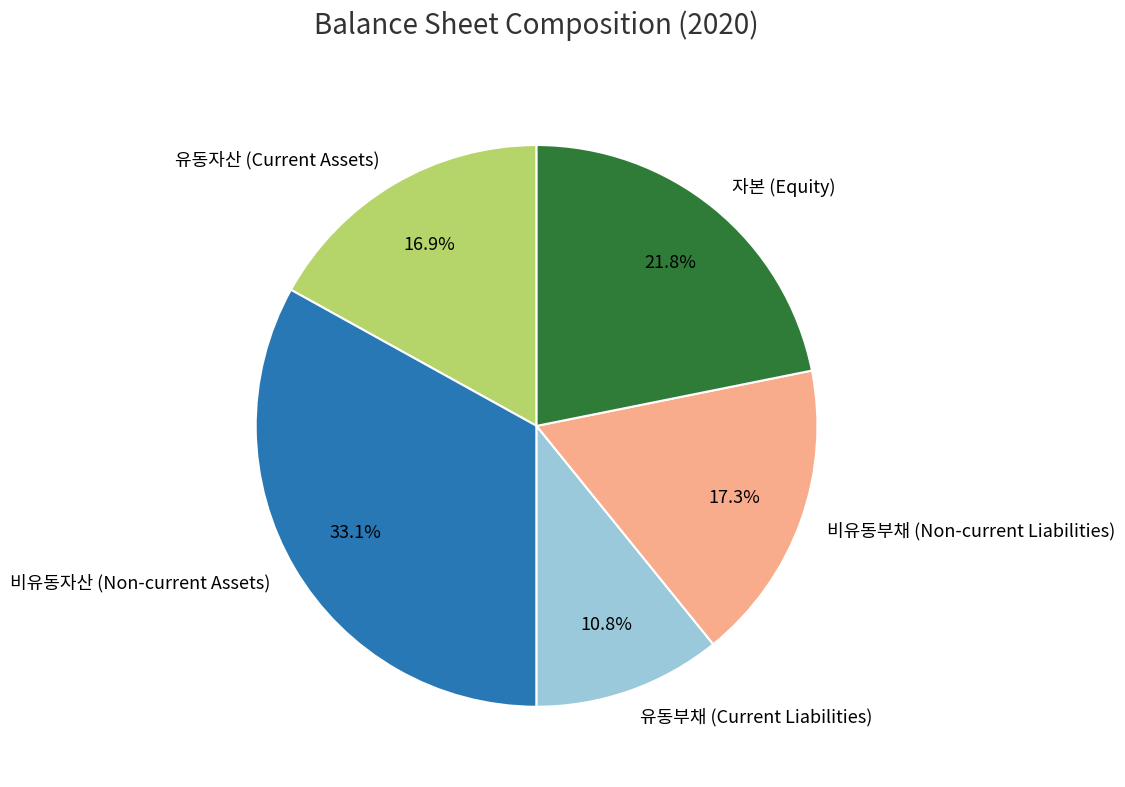

To the nearest percent, what percentage of the pie is 유동부채?

11%